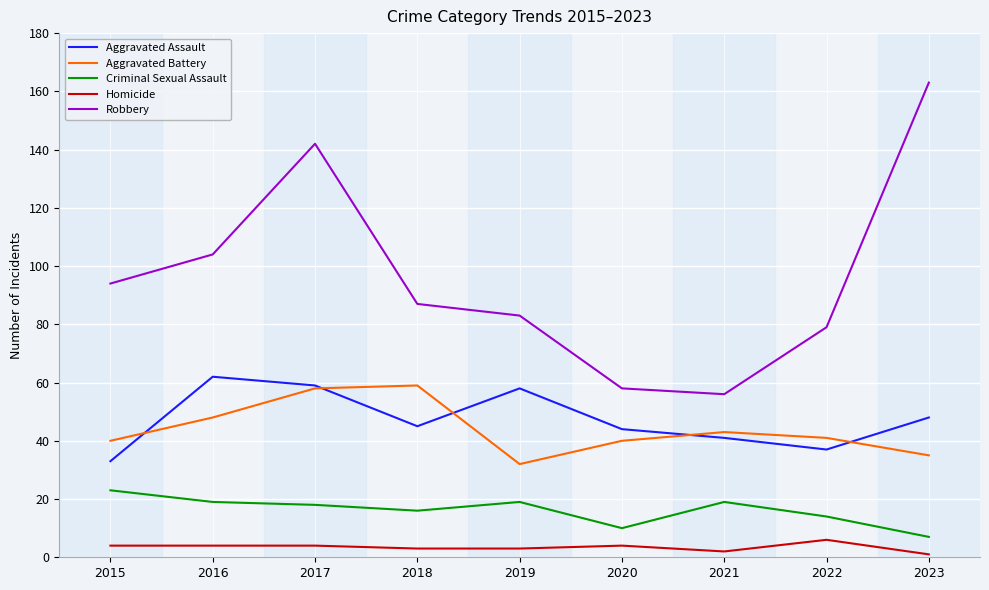

True or false: Aggravated Assault and Homicide cross at least once.

False